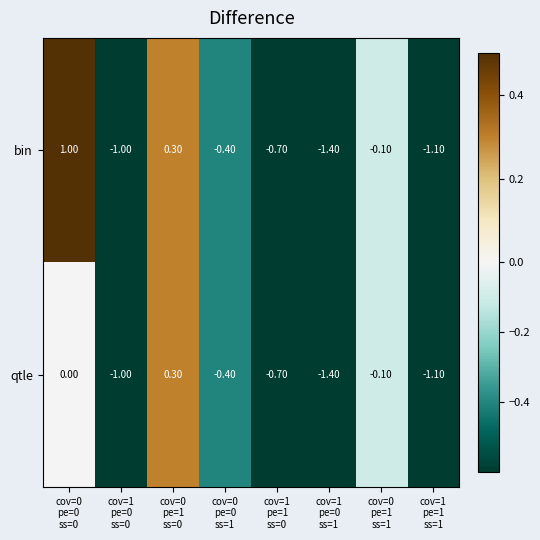

What is the sum of all qtle values?

-4.4